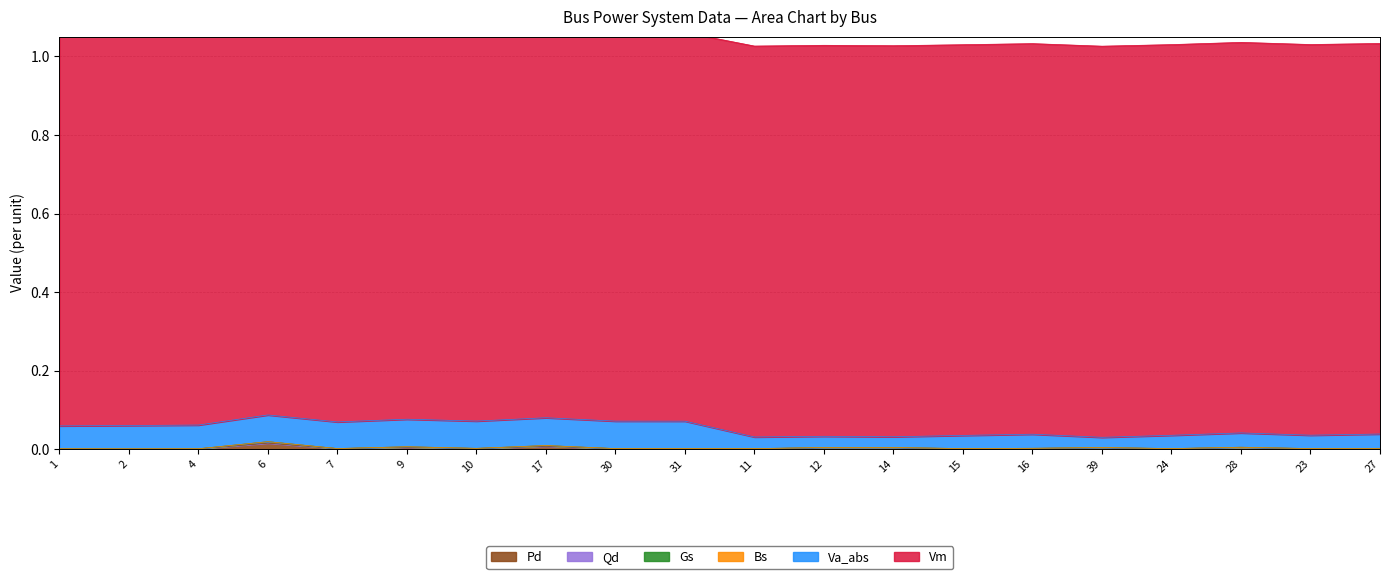

True or false: Gs has a value of 0.0 at 23.

True